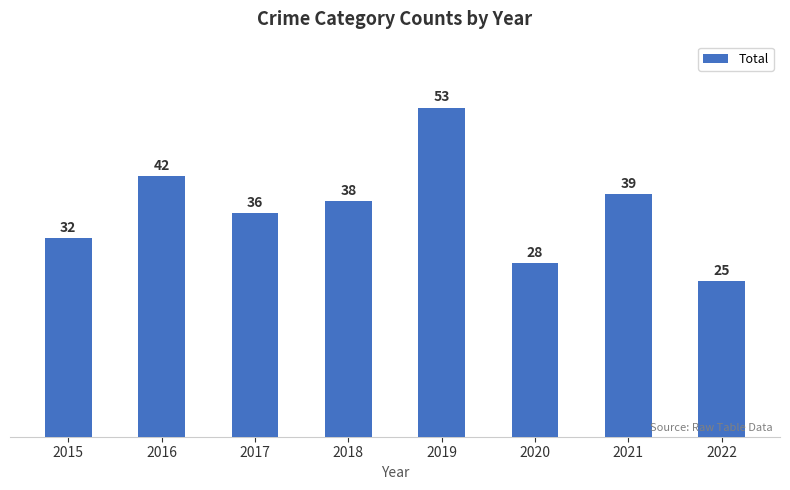

Reading left to right, what are all the values shown in this chart?

32	42	36	38	53	28	39	25